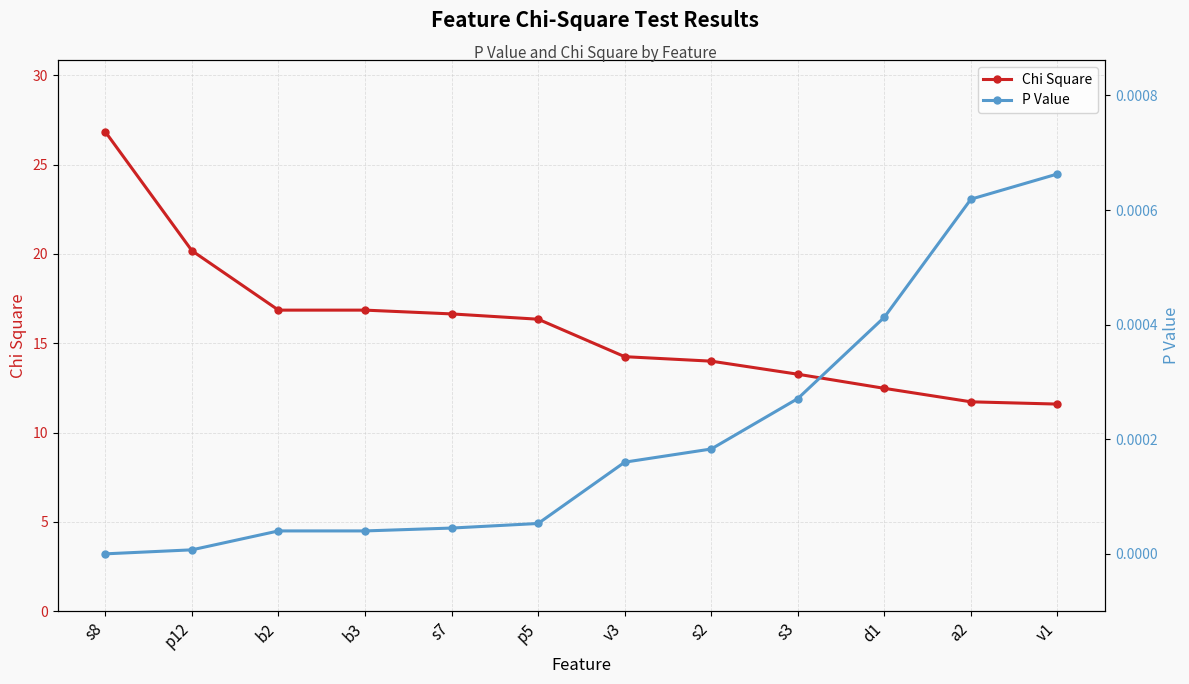

How many positive values does the P Value series have?

11